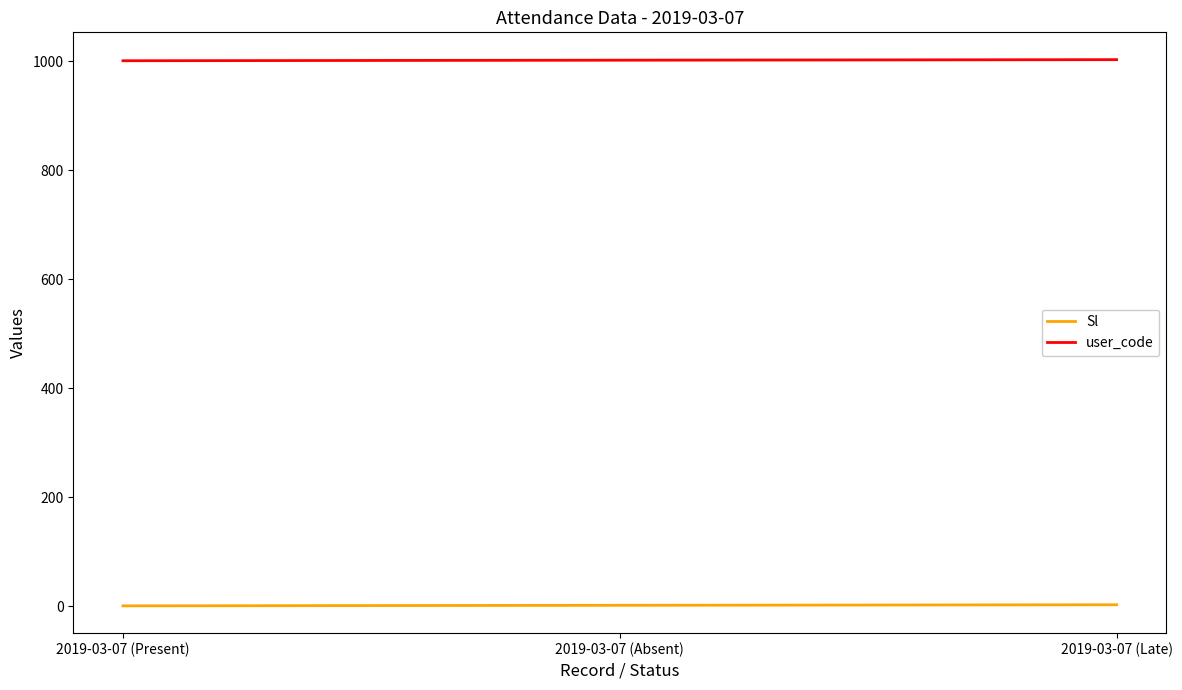

What is the minimum value for user_code?

1001